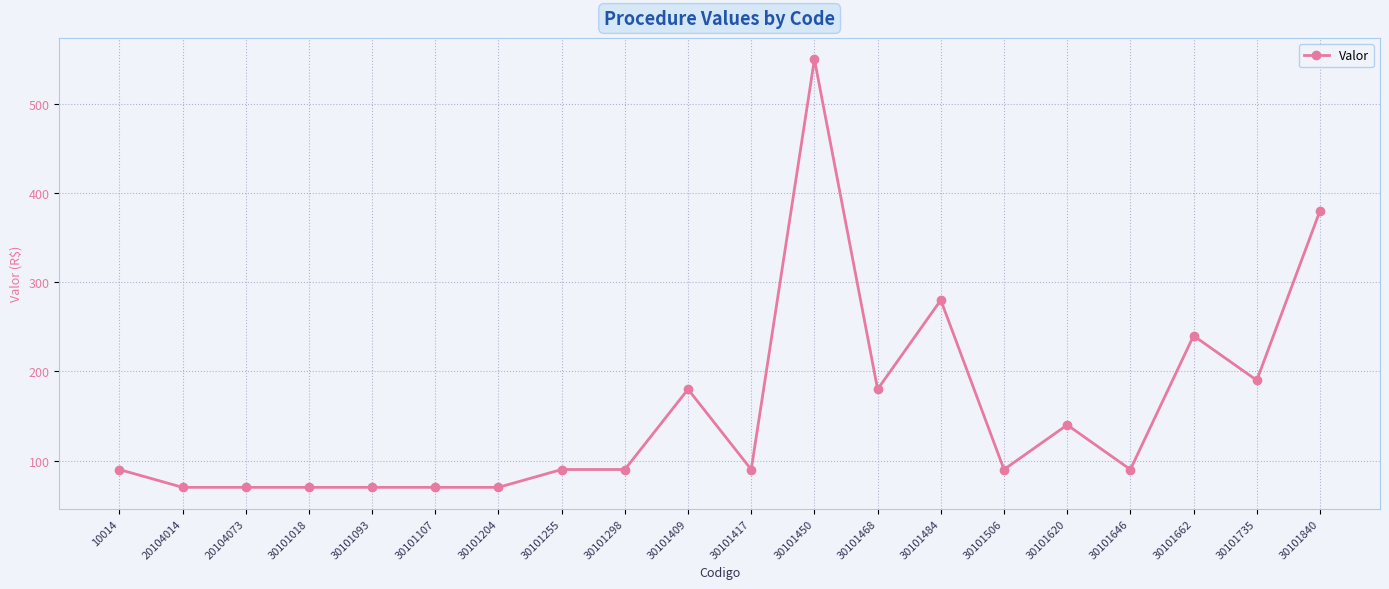

Does the chart display data point markers on the line(s)?

Yes